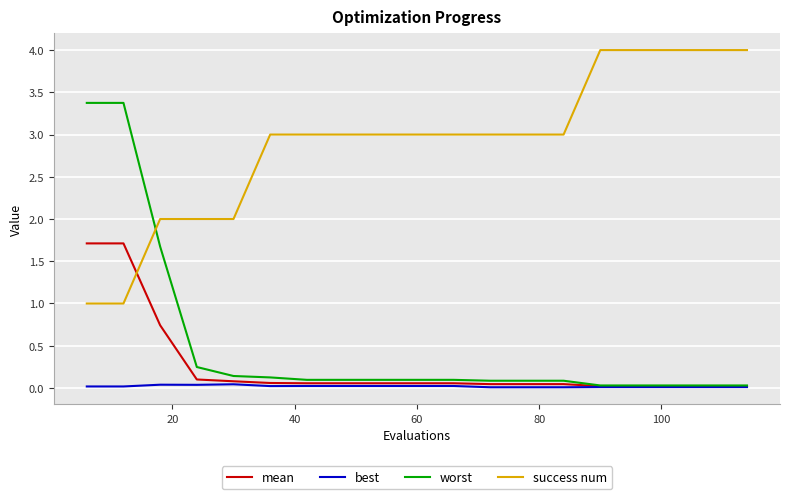

List the series in order of their peak value, highest first.

success num, worst, mean, best